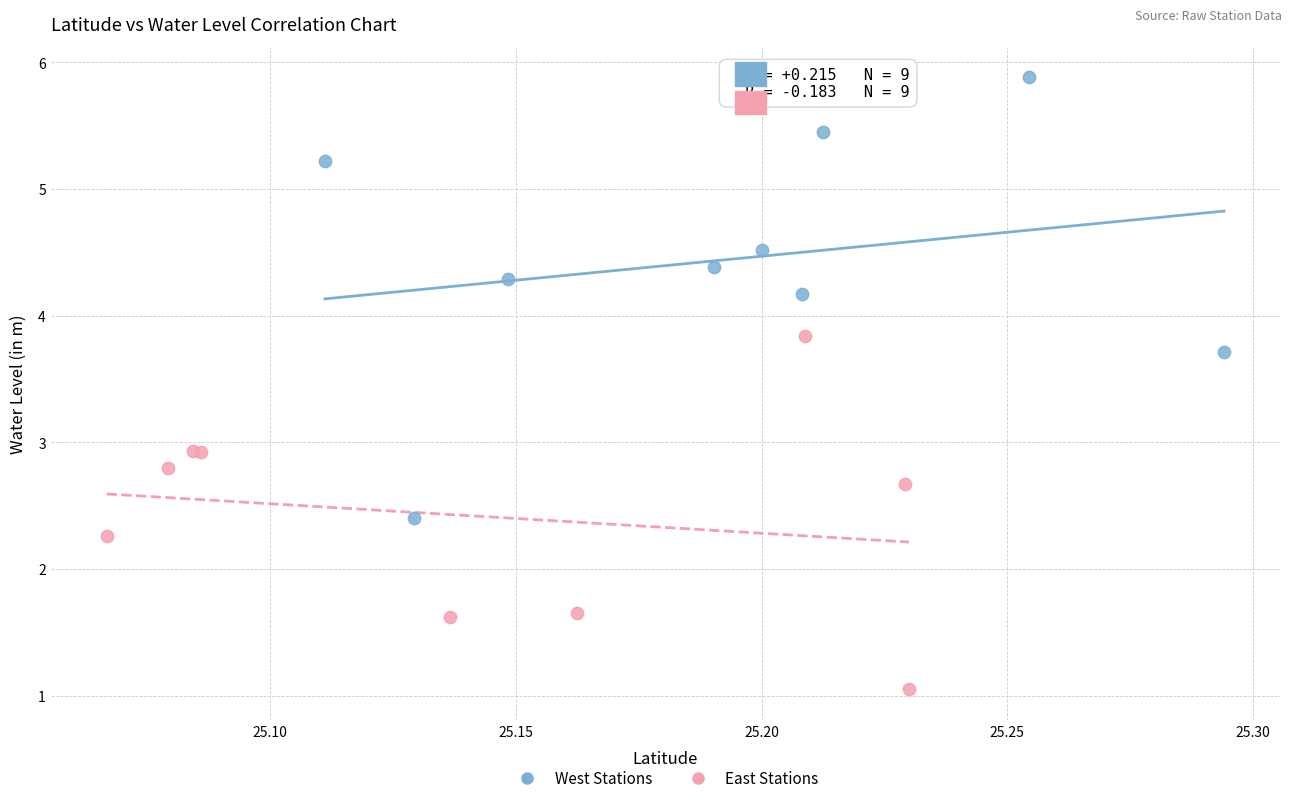

Which series contains the highest Y value?

West Stations